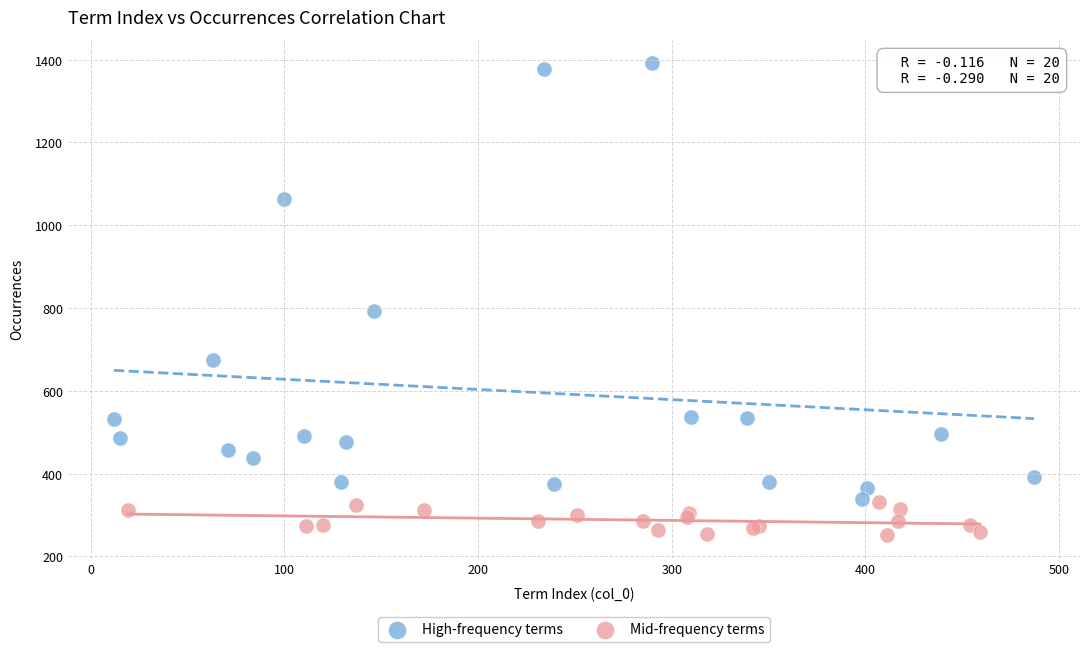

Which series contains the lowest Y value?

Mid-frequency terms